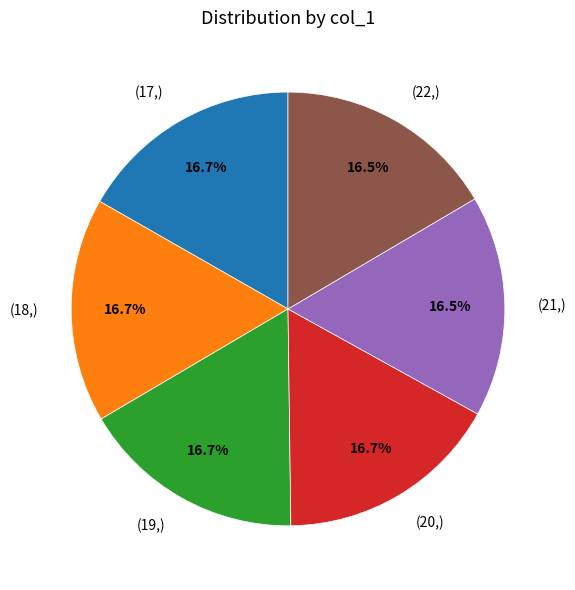

Is (18,) the majority of the pie?

No